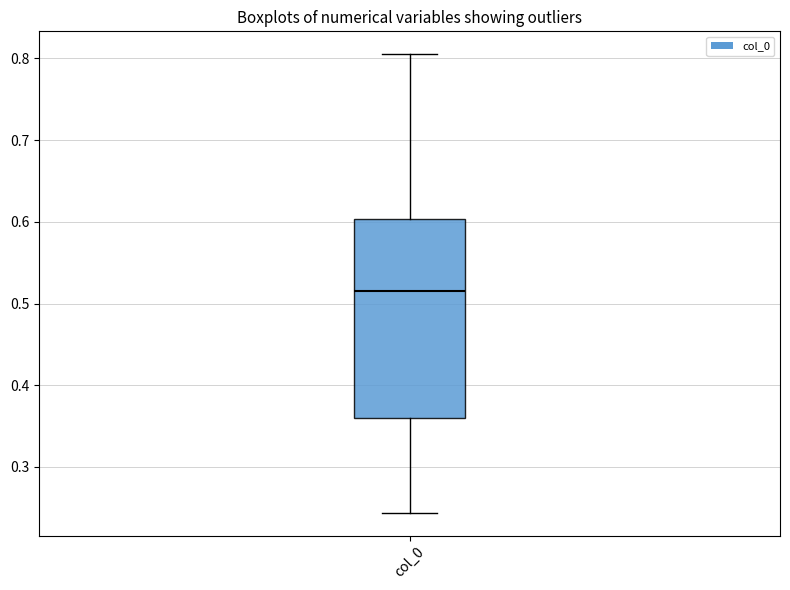

Read this box plot against the y-axis: the position of the median line, the range covered by the box, and the ends of both whiskers. The values are not printed on the chart, so give them approximately, as read against the axis.

median 0.52, box 0.36 to 0.60, whiskers 0.24 to 0.81